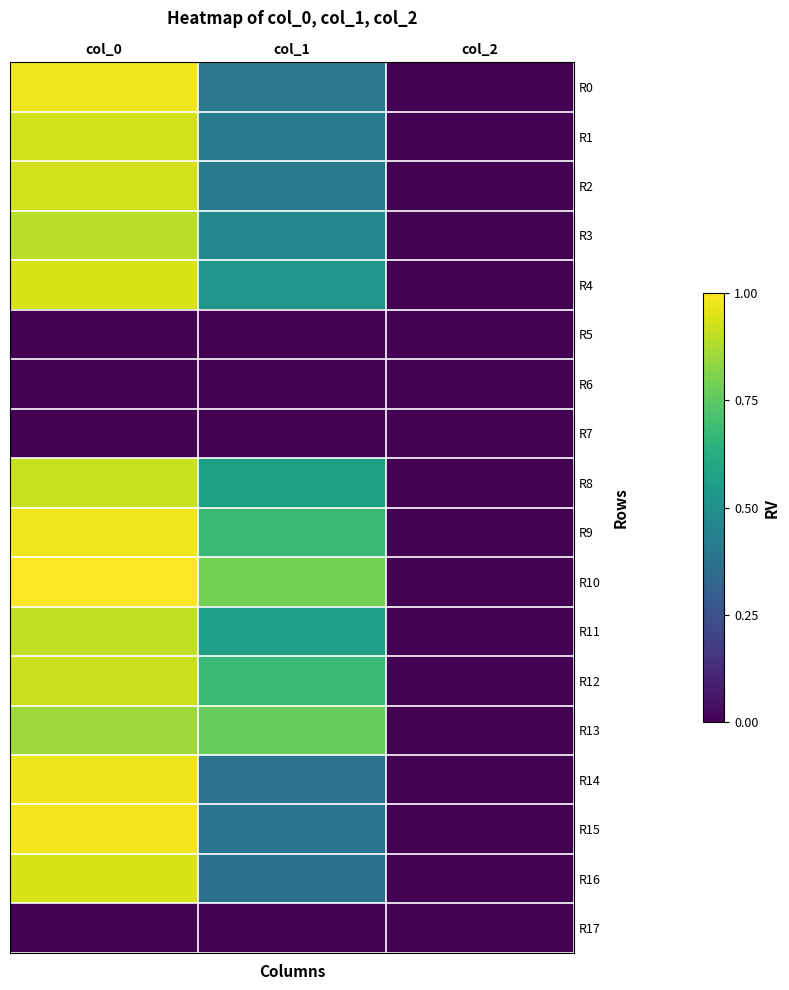

Which series has the largest total across all categories?

R10